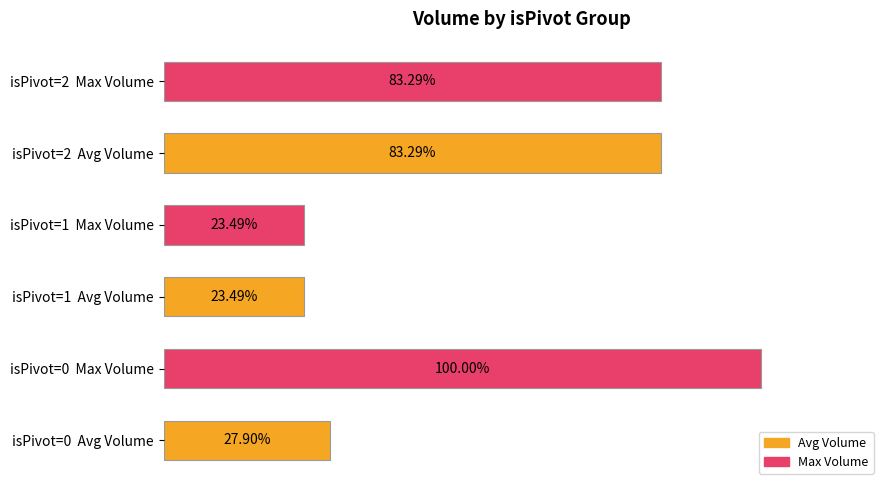

Which series has the widest spread of values?

Max Volume